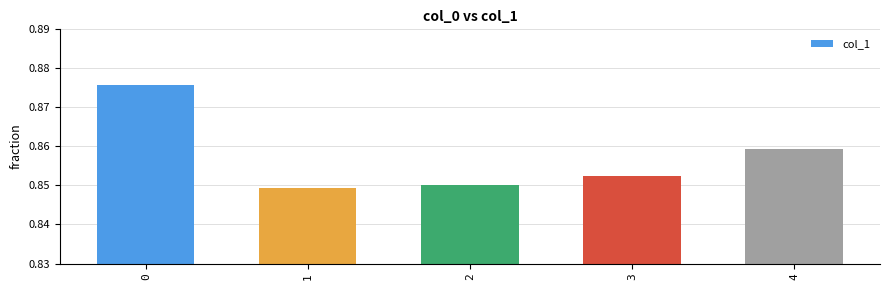

True or false: the data shows 1.3 at 4.

False